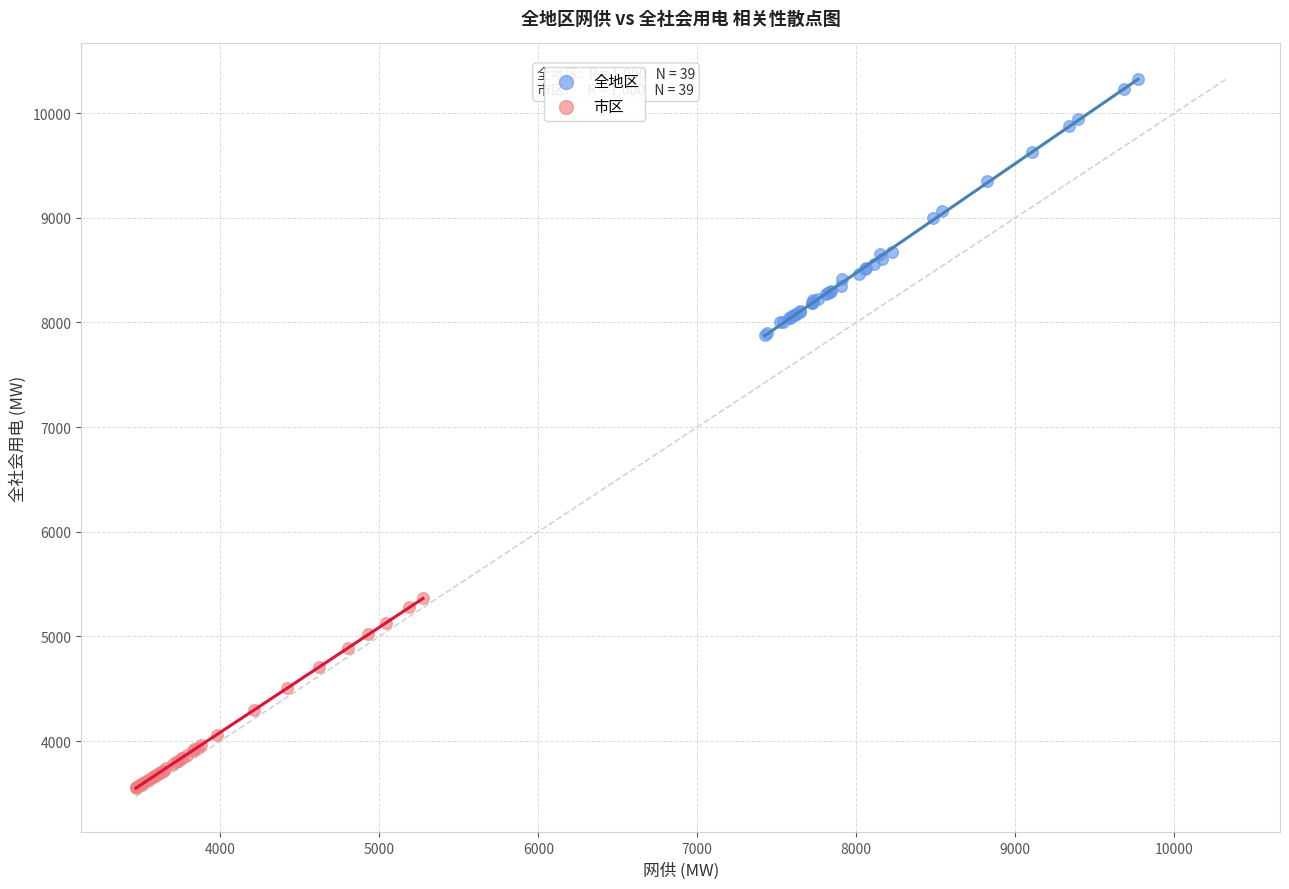

Which series has the largest Y range (max minus min)?

全地区